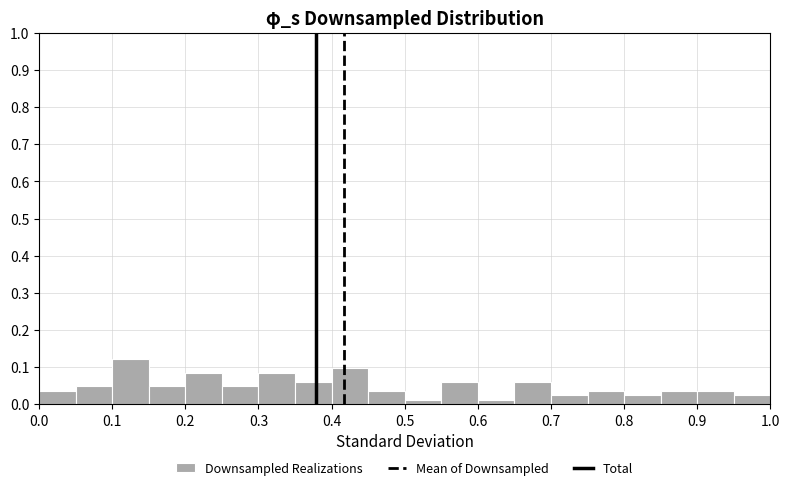

Over which range of the x-axis is the bar tallest?

0.10 to 0.15